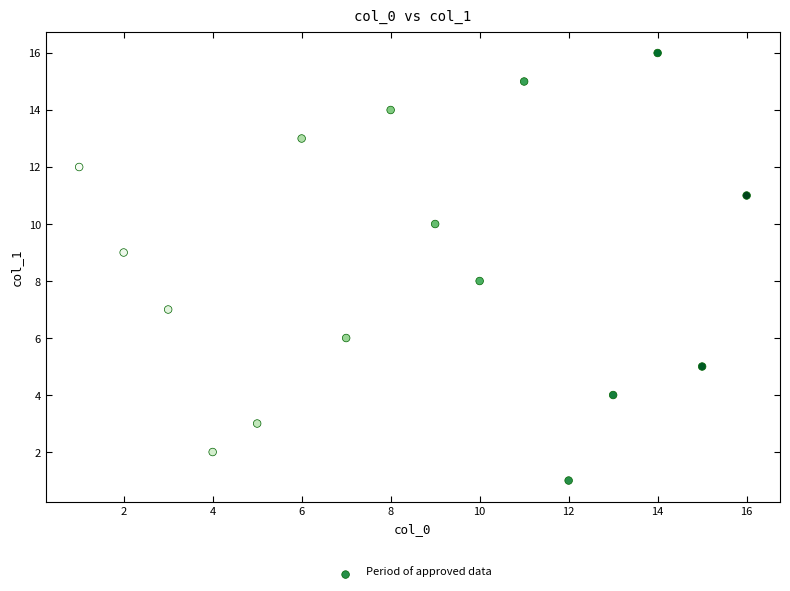

What is the range of Y values (max minus min)?

15